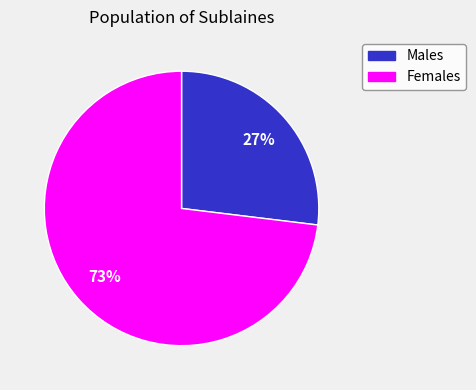

To the nearest percent, what is the difference between the largest and smallest slice percentages?

46%